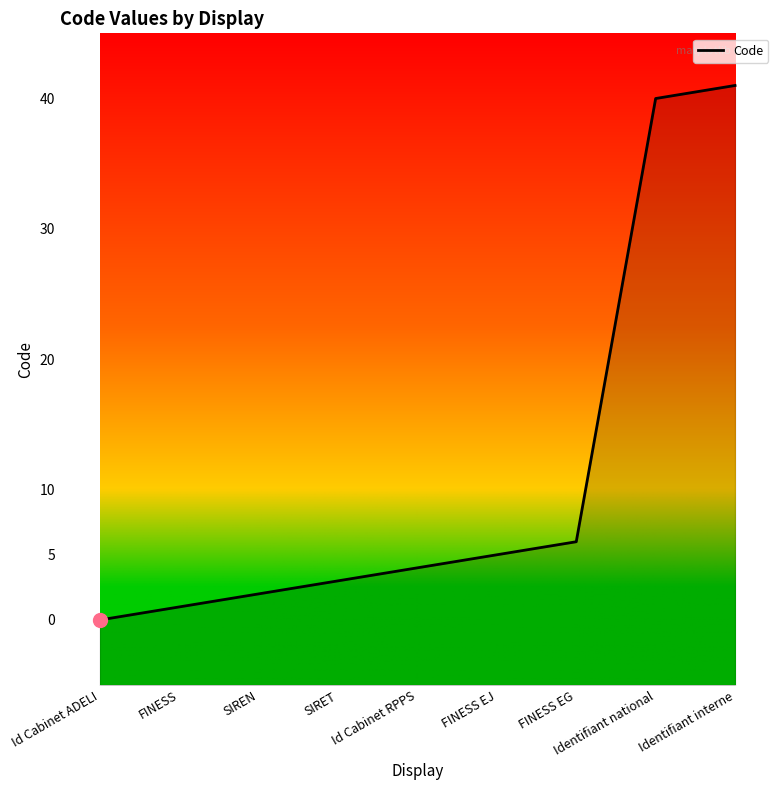

What position from the left is Identifiant national?

8